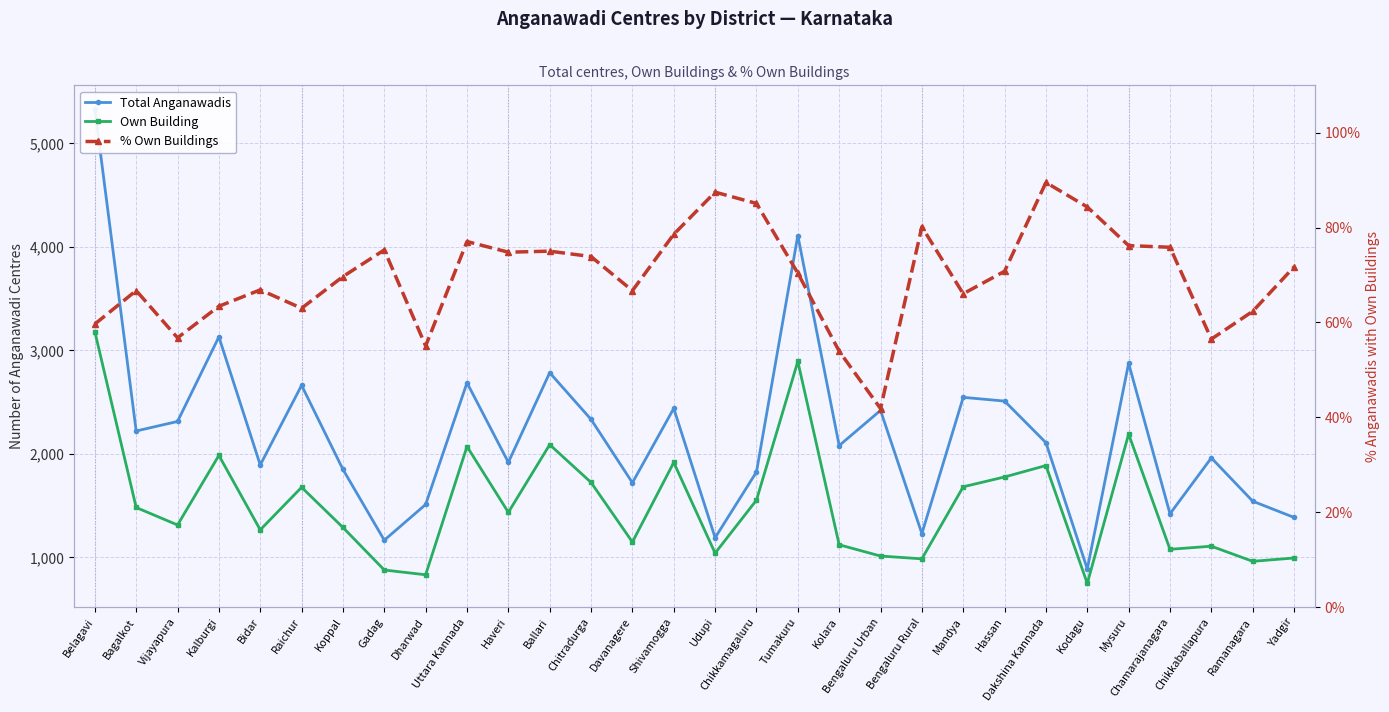

Reading left to right, transcribe all the data shown in this chart.

Total Anganawadis: Belagavi=5331.0	Bagalkot=2221.0	Vijayapura=2313.0	Kalburgi=3130.0	Bidar=1893.0	Raichur=2662.0	Koppal=1850.0	Gadag=1166.0	Dharwad=1511.0	Uttara Kannada=2687.0	Haveri=1918.0	Ballari=2784.0	Chitradurga=2333.0	Davanagere=1721.0	Shivamogga=2439.0	Udupi=1190.0	Chikkamagaluru=1825.0	Tumakuru=4109.0	Kolara=2080.0	Bengaluru Urban=2420.0	Bengaluru Rural=1230.0	Mandya=2546.0	Hassan=2510.0	Dakshina Kannada=2108.0	Kodagu=888.0	Mysuru=2875.0	Chamarajanagara=1421.0	Chikkaballapura=1961.0	Ramanagara=1543.0	Yadgir=1386.0
Own Building: Belagavi=3181.0	Bagalkot=1482.0	Vijayapura=1313.0	Kalburgi=1985.0	Bidar=1266.0	Raichur=1677.0	Koppal=1289.0	Gadag=878.0	Dharwad=832.0	Uttara Kannada=2071.0	Haveri=1435.0	Ballari=2089.0	Chitradurga=1724.0	Davanagere=1148.0	Shivamogga=1917.0	Udupi=1041.0	Chikkamagaluru=1553.0	Tumakuru=2893.0	Kolara=1122.0	Bengaluru Urban=1013.0	Bengaluru Rural=986.0	Mandya=1682.0	Hassan=1777.0	Dakshina Kannada=1887.0	Kodagu=749.0	Mysuru=2191.0	Chamarajanagara=1078.0	Chikkaballapura=1108.0	Ramanagara=962.0	Yadgir=994.0
% Own Buildings: Belagavi=59.7	Bagalkot=66.7	Vijayapura=56.8	Kalburgi=63.4	Bidar=66.9	Raichur=63.0	Koppal=69.7	Gadag=75.3	Dharwad=55.1	Uttara Kannada=77.1	Haveri=74.8	Ballari=75.0	Chitradurga=73.9	Davanagere=66.7	Shivamogga=78.6	Udupi=87.5	Chikkamagaluru=85.1	Tumakuru=70.4	Kolara=53.9	Bengaluru Urban=41.9	Bengaluru Rural=80.2	Mandya=66.1	Hassan=70.8	Dakshina Kannada=89.5	Kodagu=84.3	Mysuru=76.2	Chamarajanagara=75.9	Chikkaballapura=56.5	Ramanagara=62.4	Yadgir=71.7